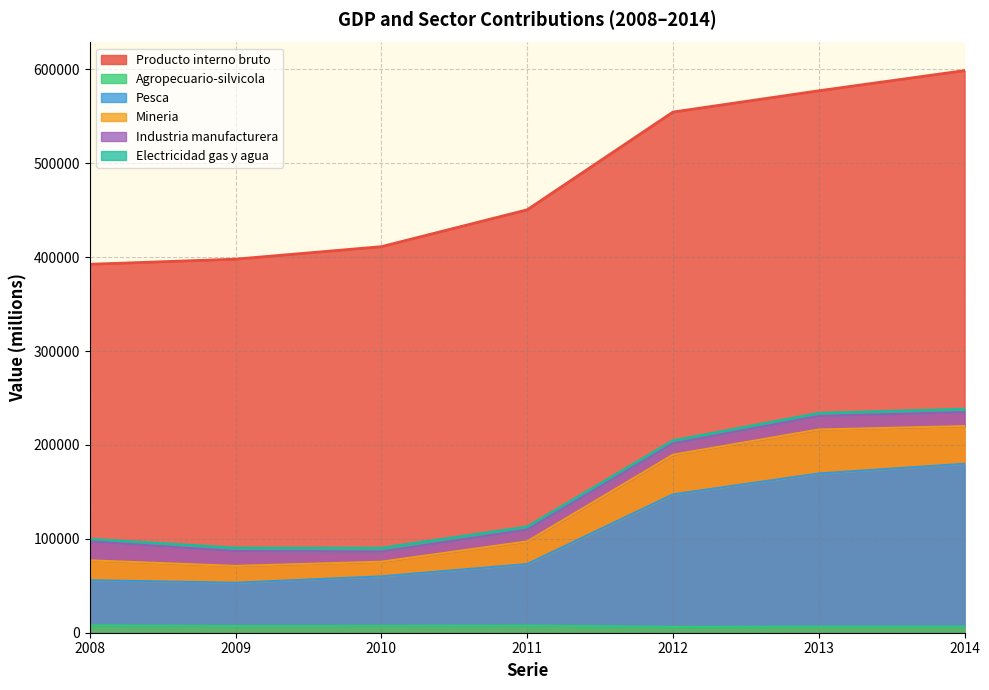

Is the value of Pesca at 2009 greater than the value of Producto interno bruto at 2014?

No